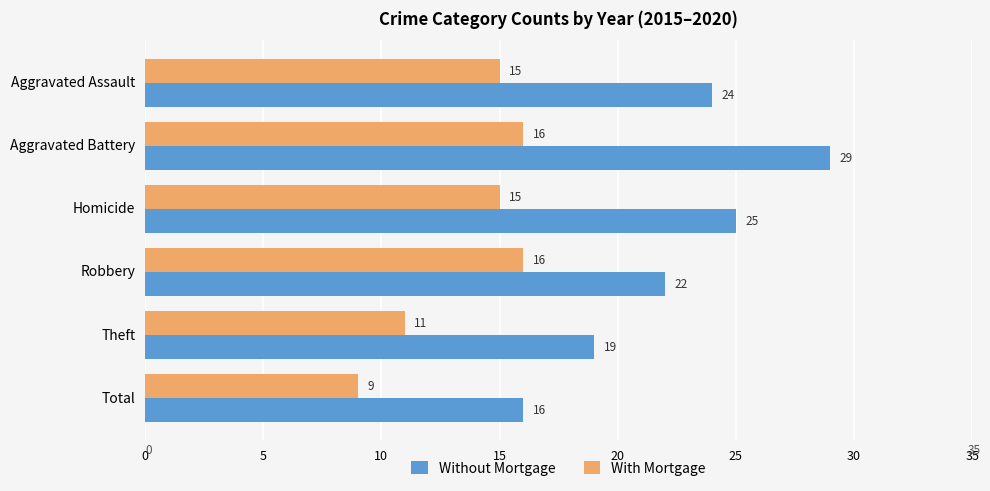

List the series in order of their overall mean, lowest first.

With Mortgage, Without Mortgage